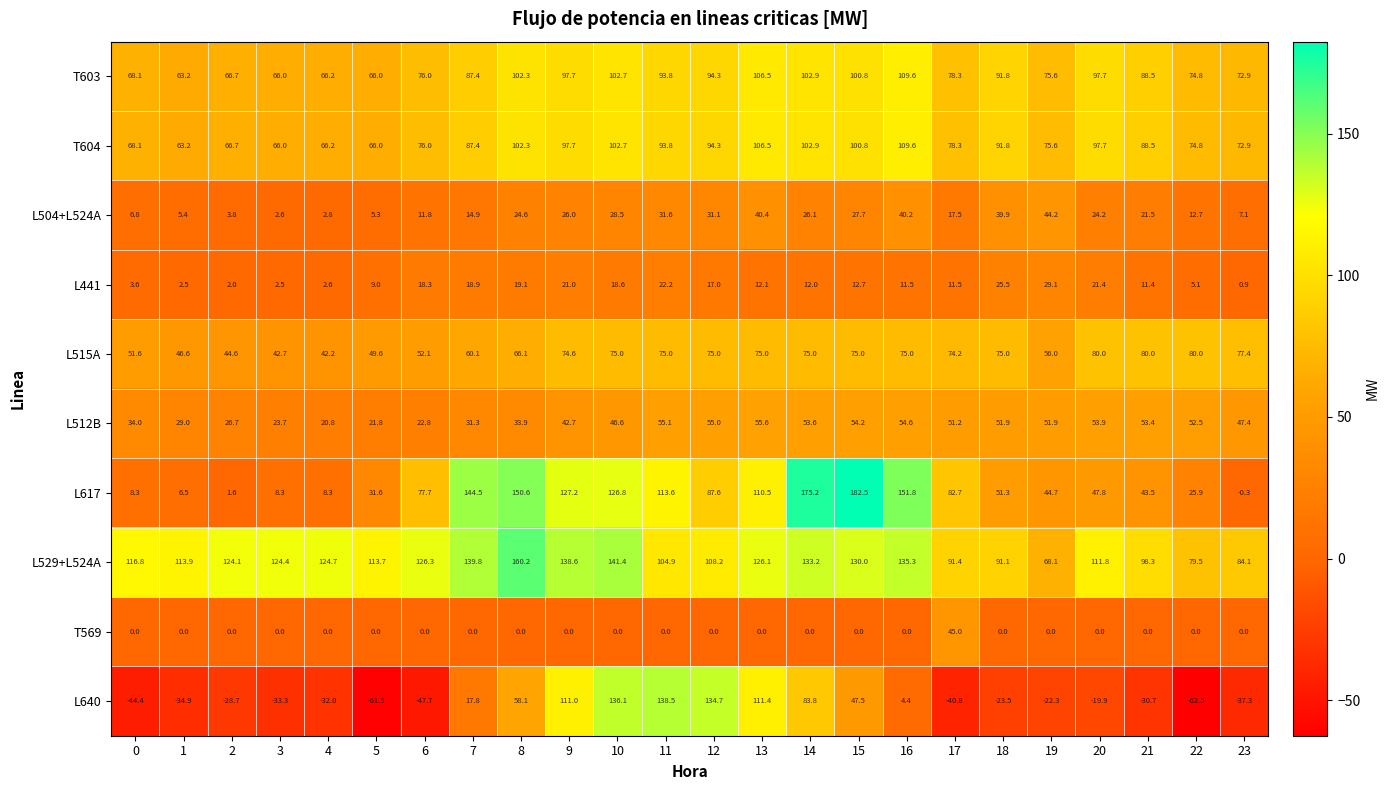

At which category does the chart reach its minimum across all series?

22